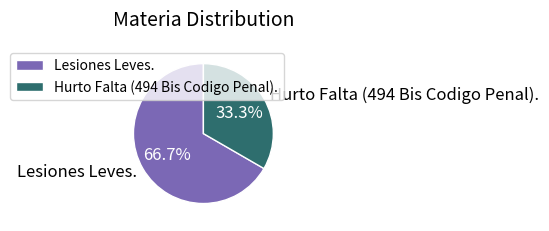

Does Hurto Falta (494 Bis Codigo Penal). account for over 50% of the chart?

No